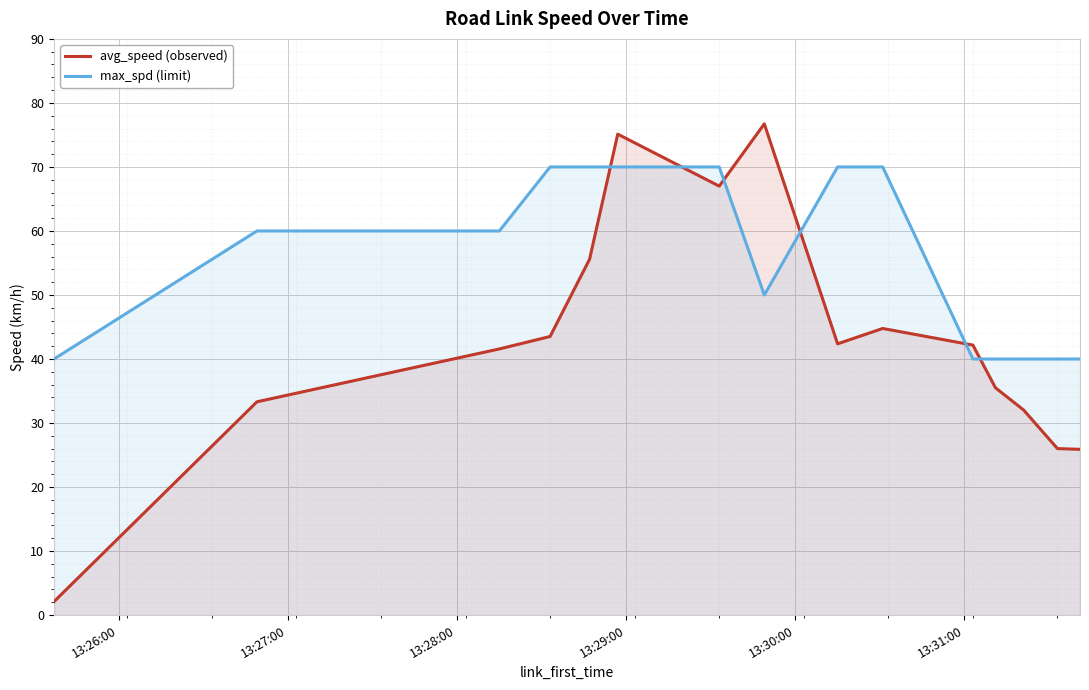

What is the difference between the maximum and minimum values in the max_spd (limit) series?

30.0